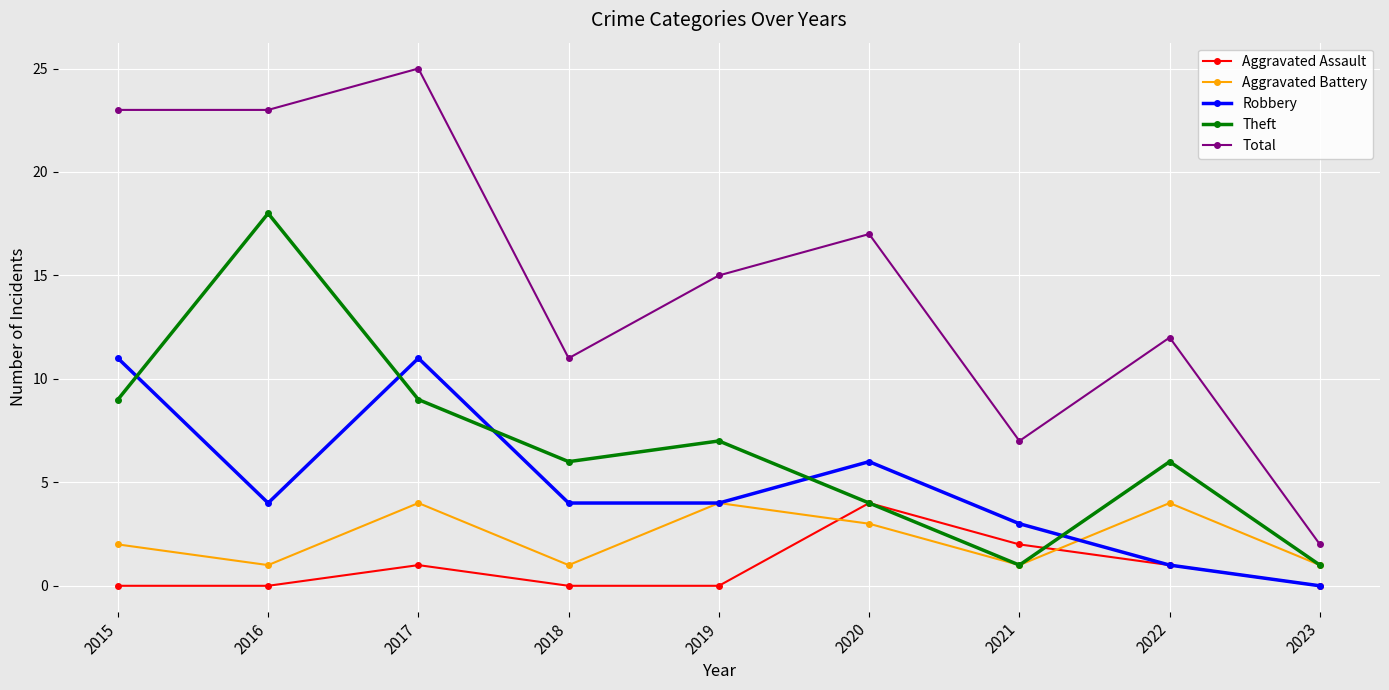

Is the value of Theft at 2016 greater than the value of Aggravated Battery at 2016?

Yes